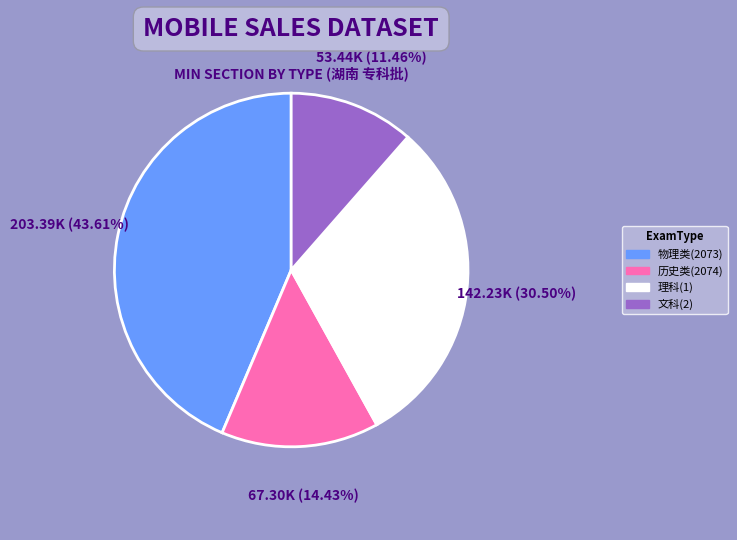

The 文科(2) slice represents 2% of the pie. True or false?

False